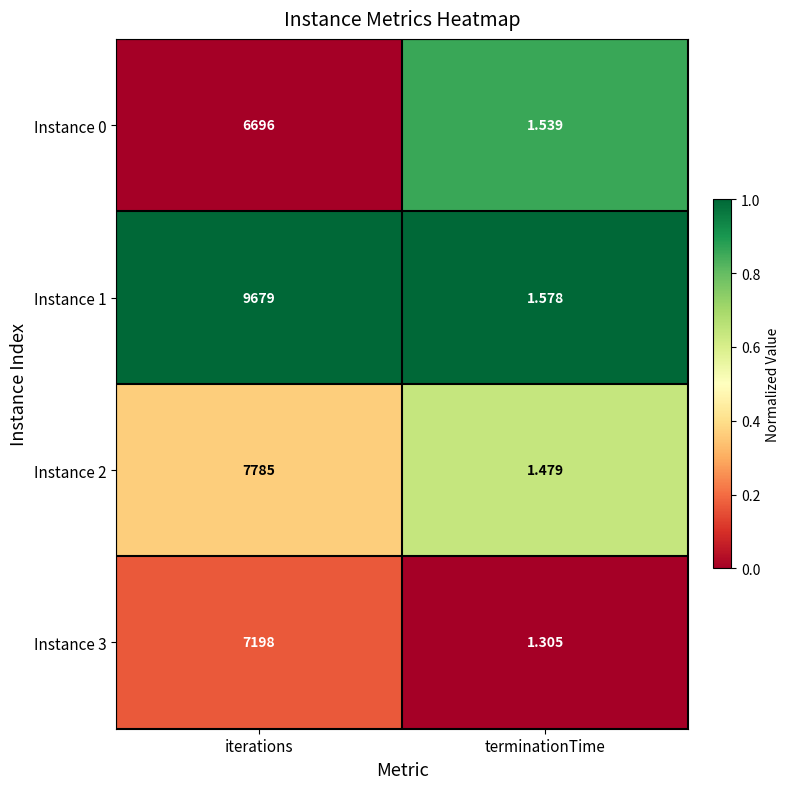

At which category is the sum across all series the highest?

iterations